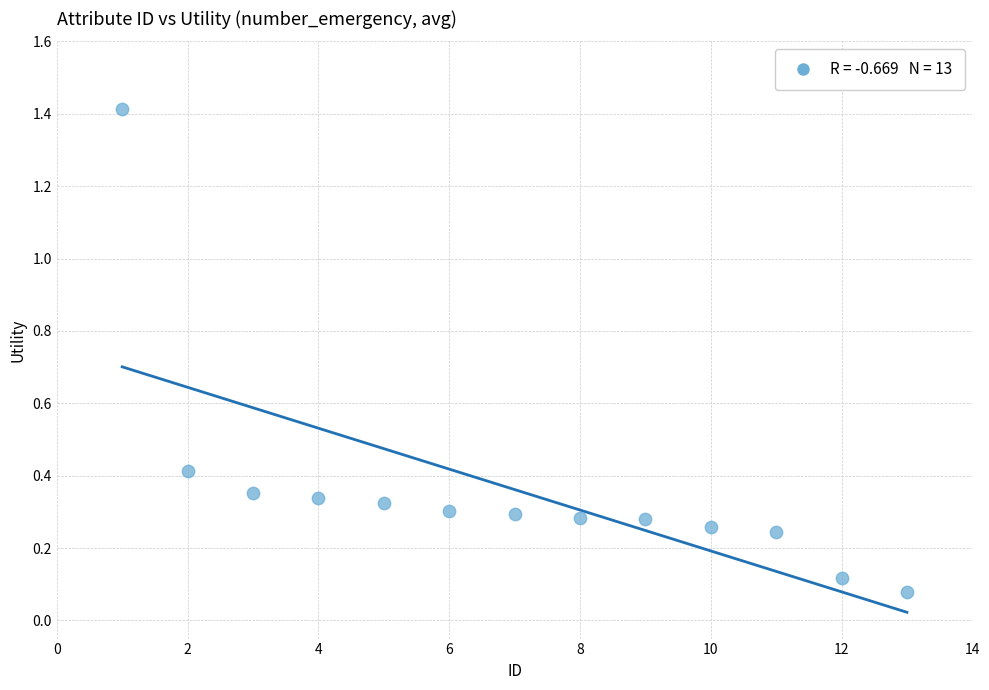

What is the range of Y values (max minus min)?

1.3